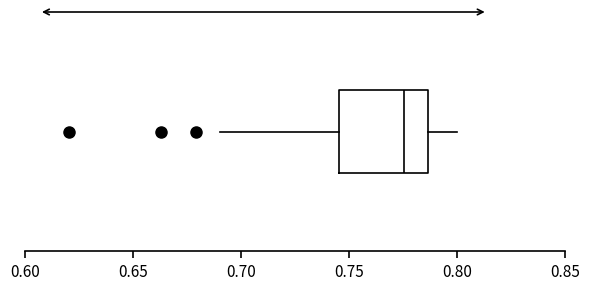

Read this box plot against the x-axis: the position of the median line, the range covered by the box, and the ends of both whiskers. The values are not printed on the chart, so give them approximately, as read against the axis.

median 0.775, box 0.745 to 0.785, whiskers 0.690 to 0.800